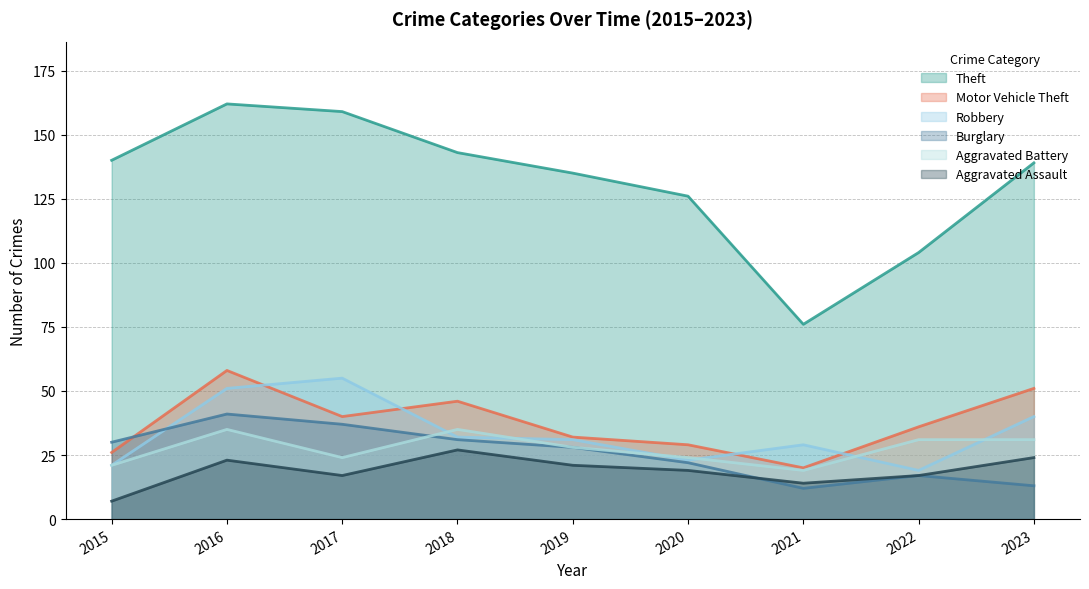

Where is the first local minimum for Aggravated Assault?

2017